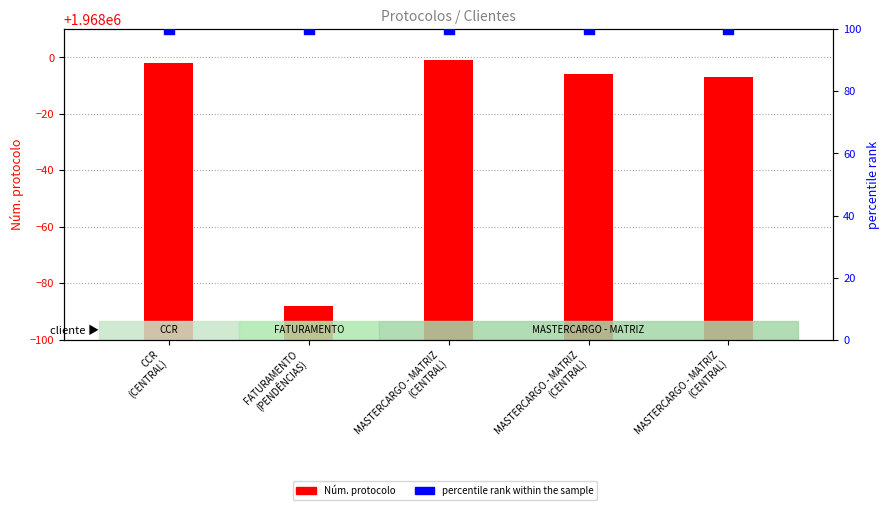

Which series contains the lowest Y value?

percentile rank within the sample